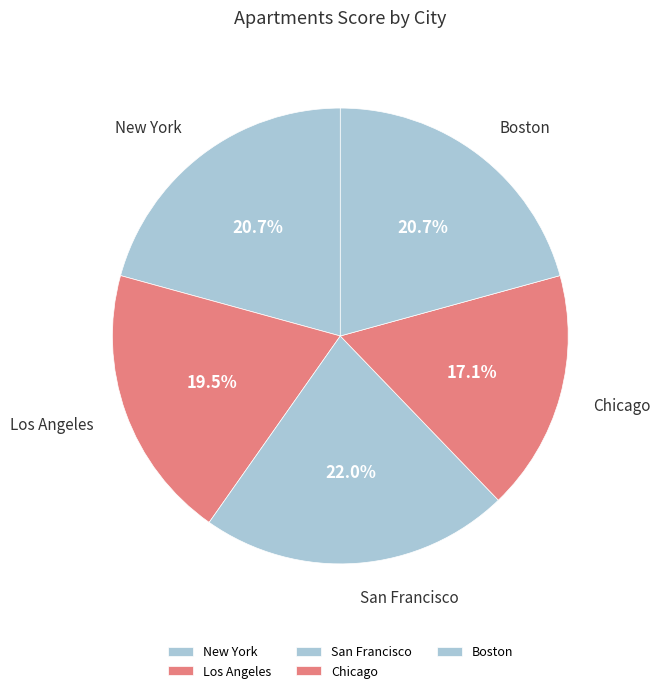

What percentage is NOT represented by New York?

79.3%